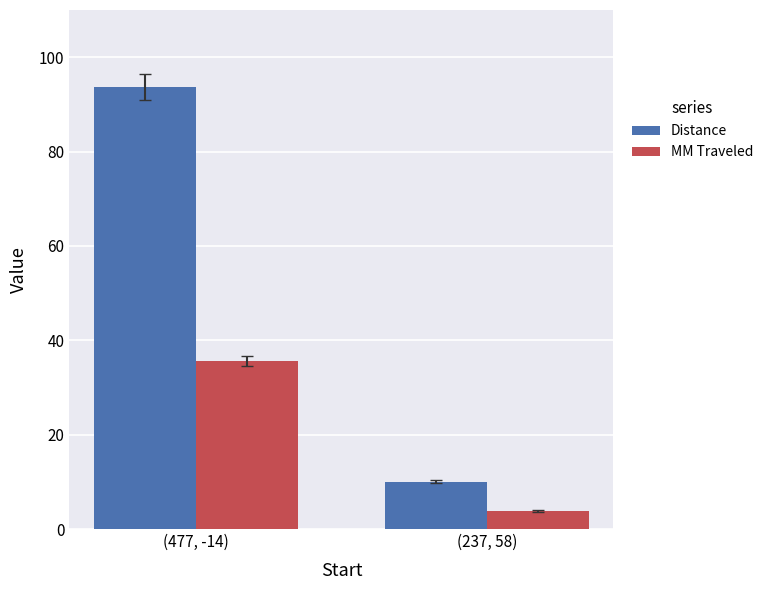

How many bars are there in total?

4